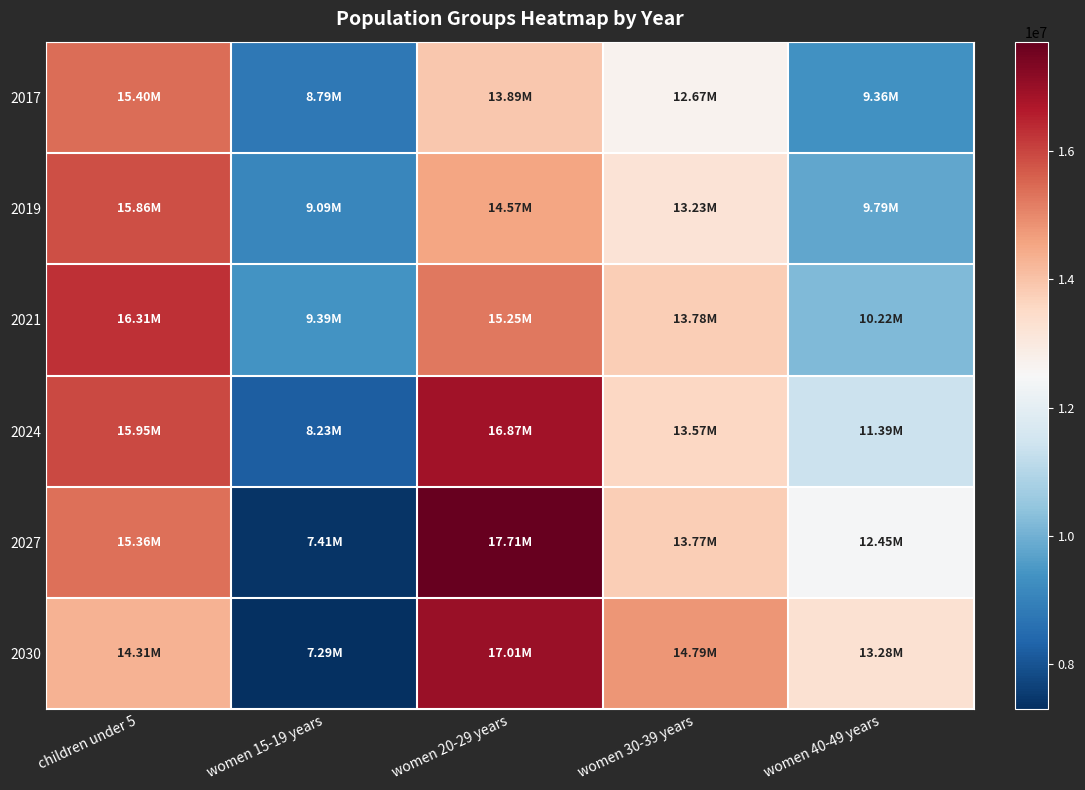

Between women 20-29 years and children under 5, which is larger?

children under 5